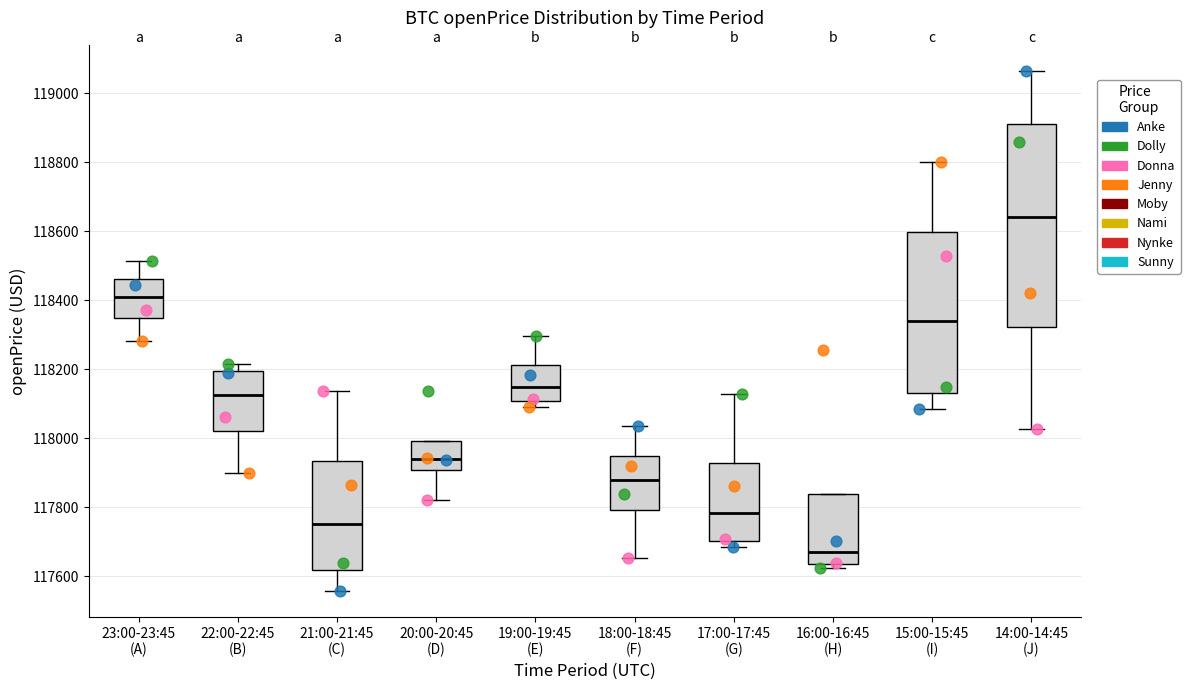

Which box has the highest median line?

14:00-14:45 (J)